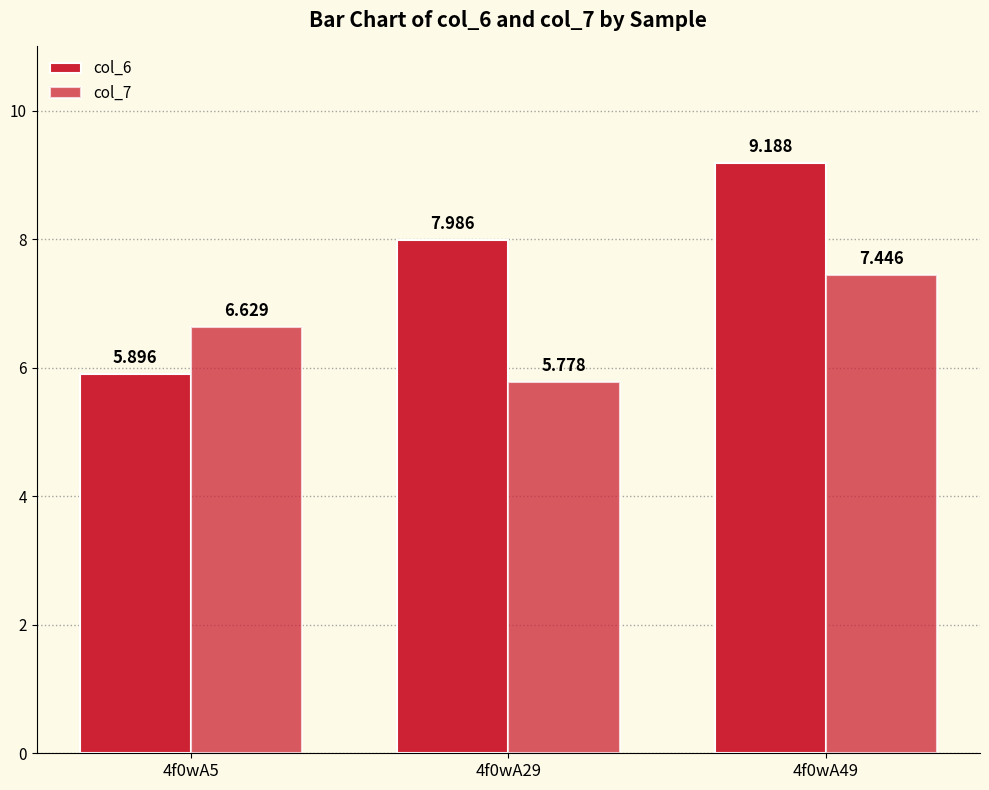

How many bars are there in total?

6